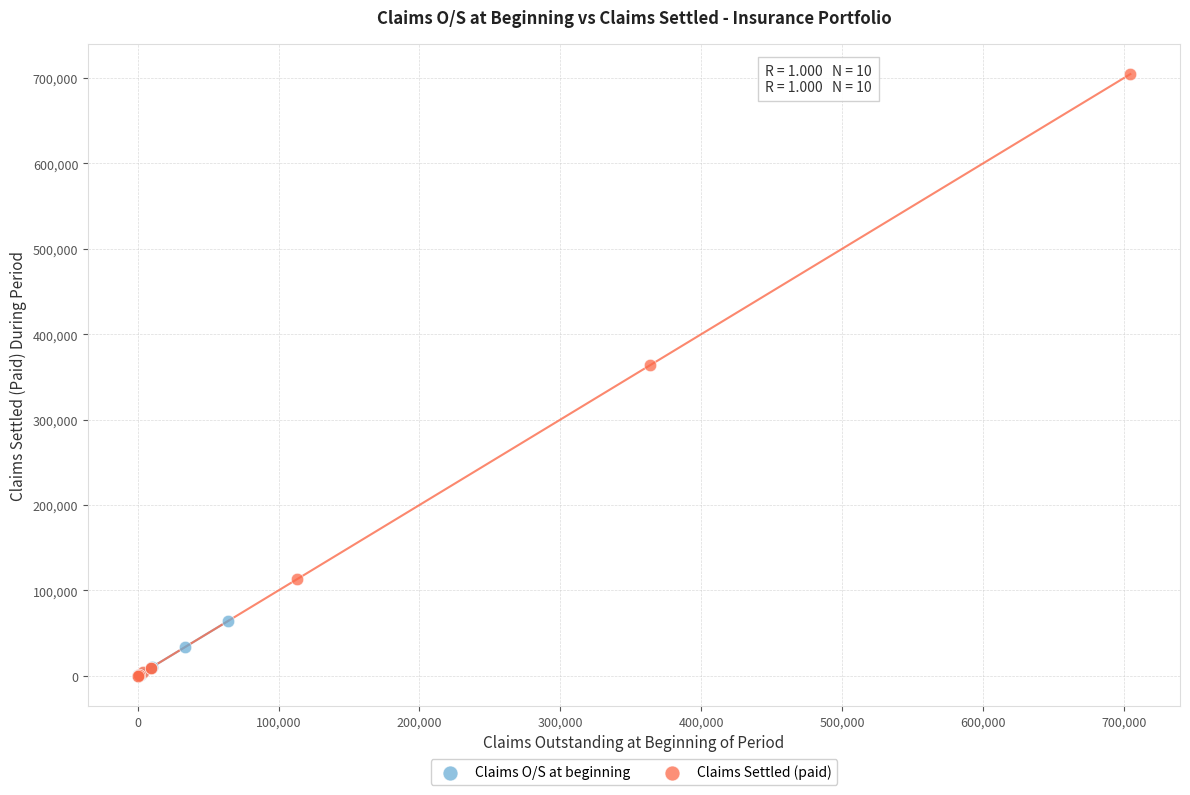

Which series has the widest spread of Y values?

Claims Settled (paid)